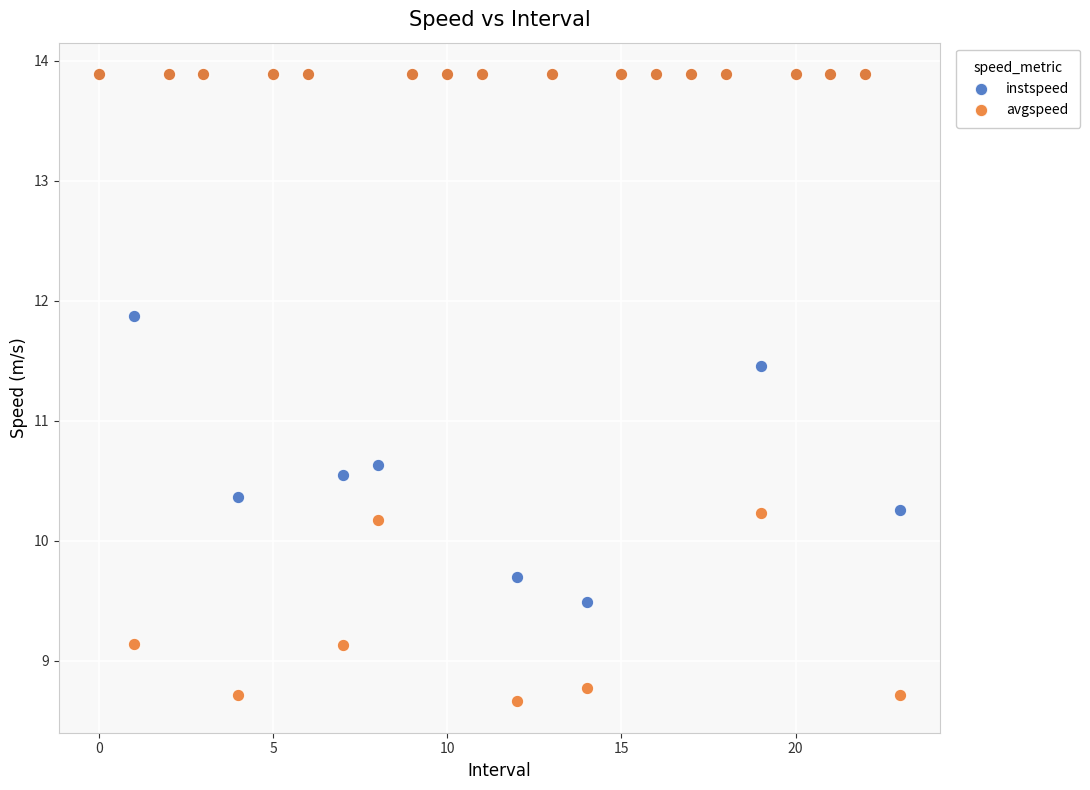

In the avgspeed series, what Y value is closest to 11?

10.2